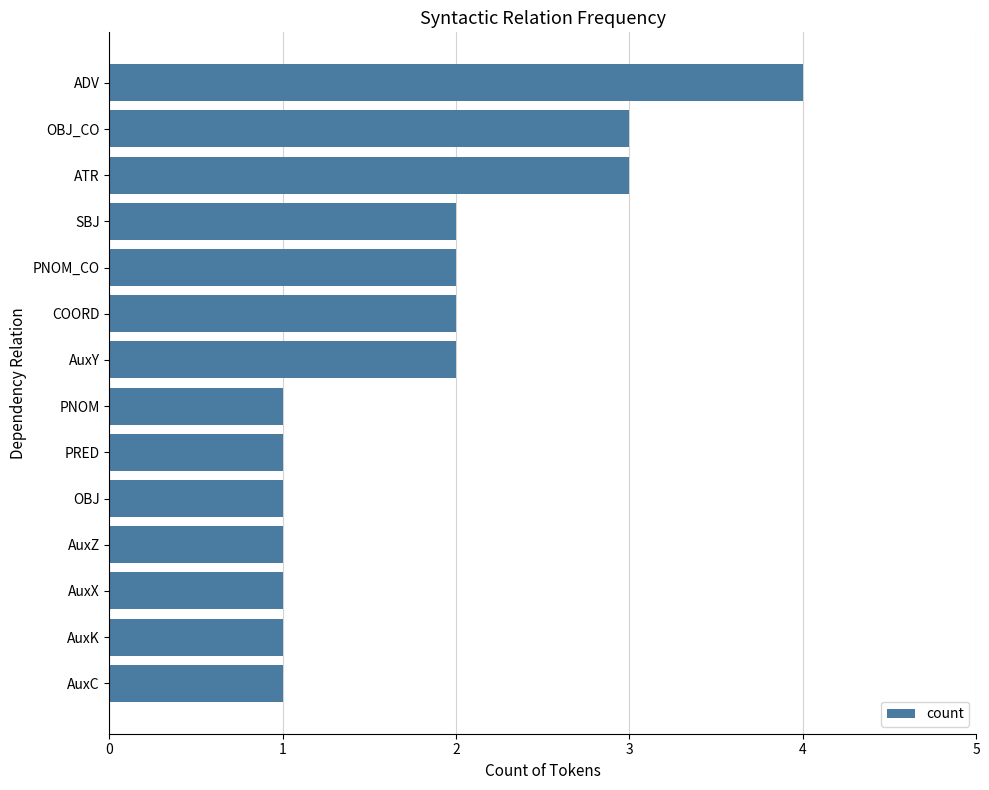

How many values are below 2?

7